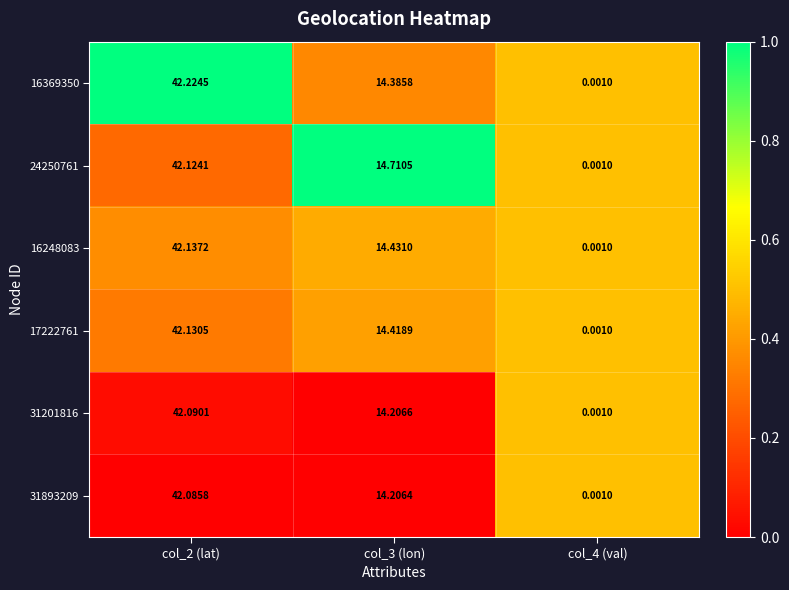

Is the value of 17222761 at col_3 (lon) greater than the value of 31893209 at col_4 (val)?

Yes